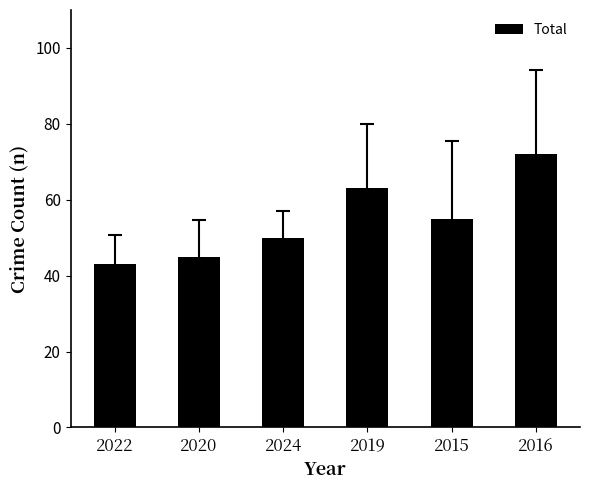

The chart shows a value of 25 at 2024. True or false?

False